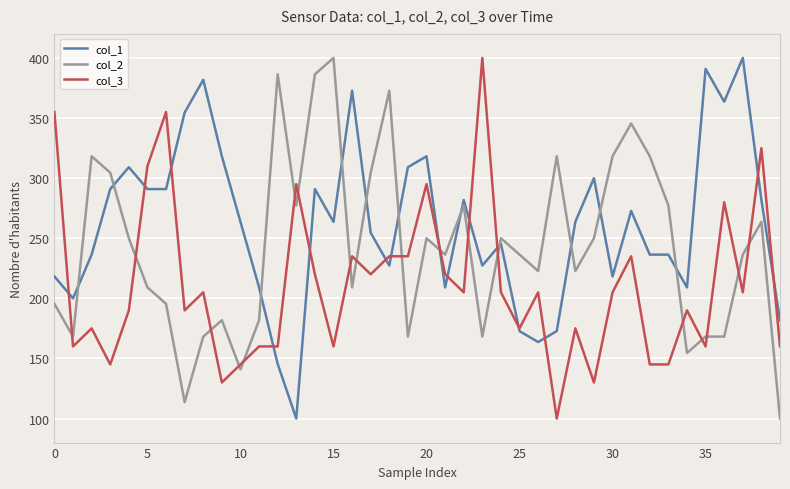

What are all the series names shown in the legend?

col_1, col_2, col_3